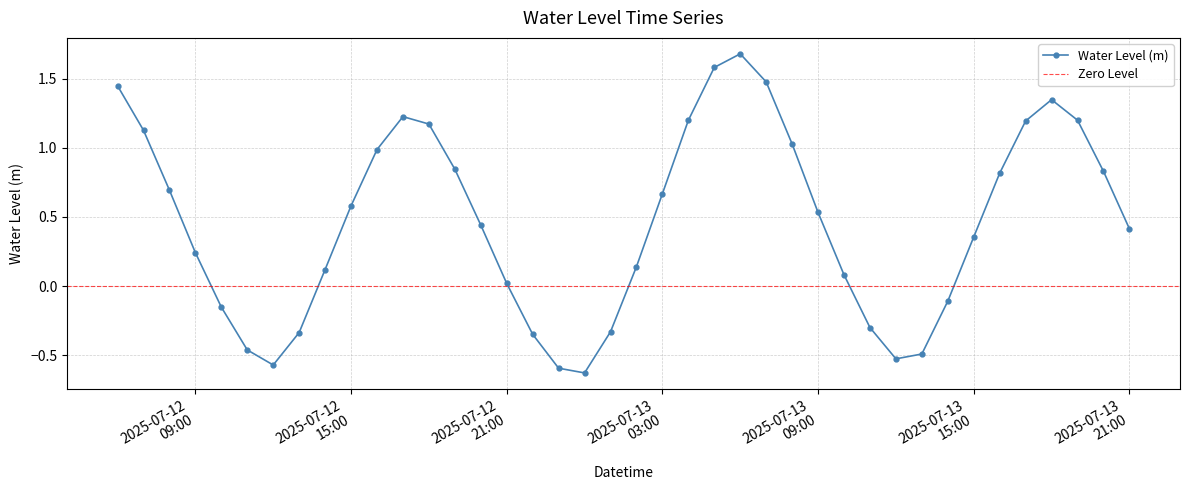

Which label corresponds to the smallest value in the chart?

2025-07-13 00:00:00